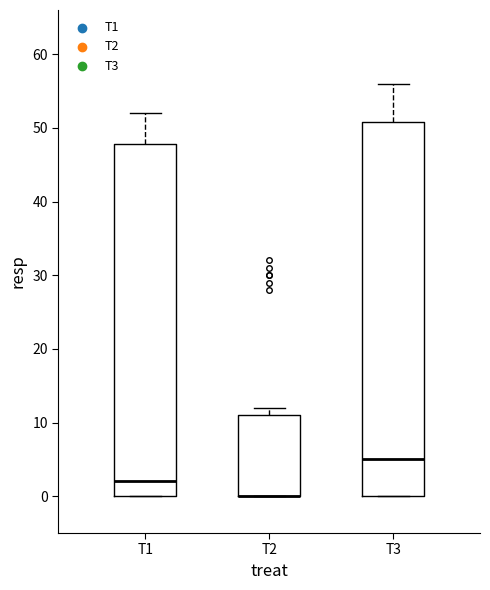

Reading left to right, transcribe this box plot: for each box, give where its median line is, the range the box spans, and where its two whiskers end, as read against the y-axis. The values are not printed on the chart, so give them approximately, as read against the axis.

T1: median 2, box 0 to 48, whiskers 0 to 52
T2: median 0 (drawn on the box's lower edge), box 0 to 11, whiskers 0 to 12
T3: median 5, box 0 to 51, whiskers 0 to 56